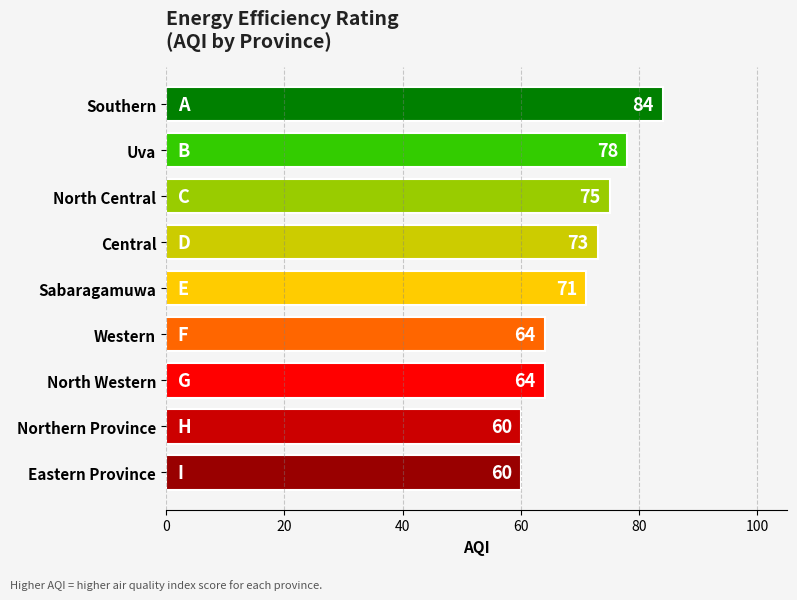

How many categories are shown in the chart?

9